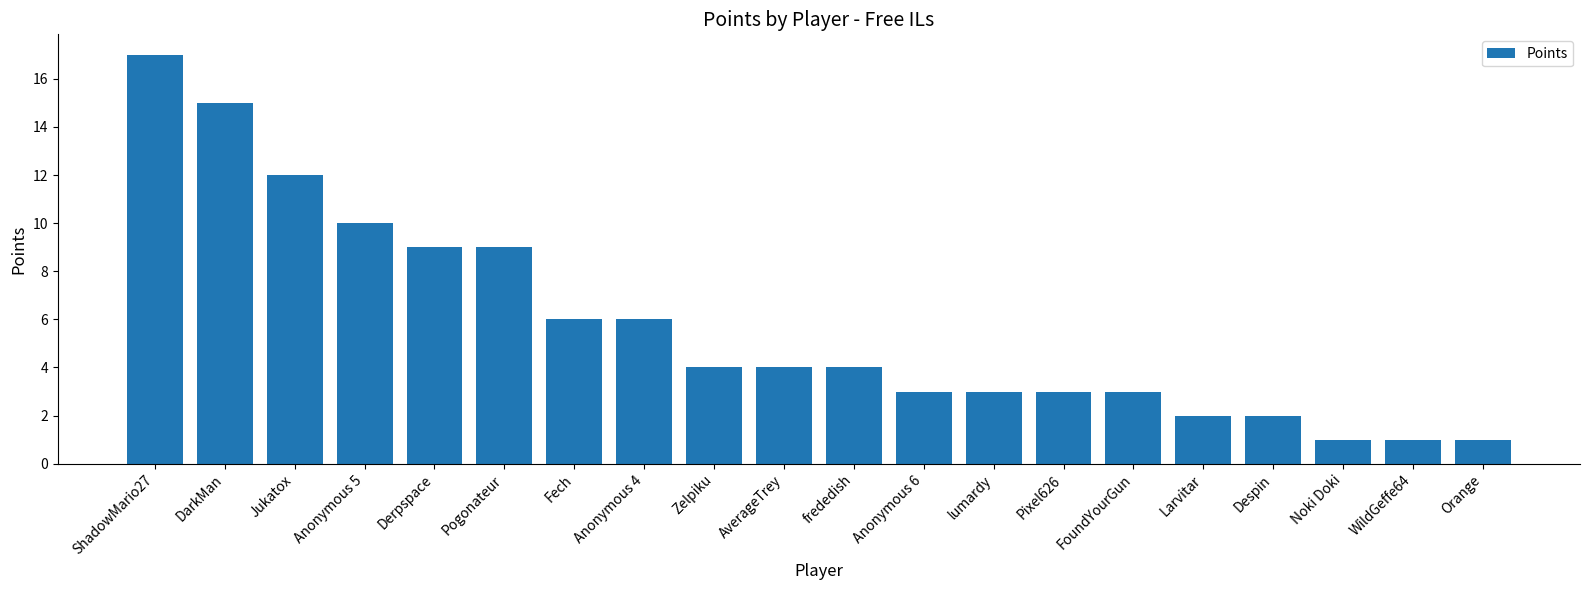

What is the label of the 8th bar from the left?

Anonymous 4